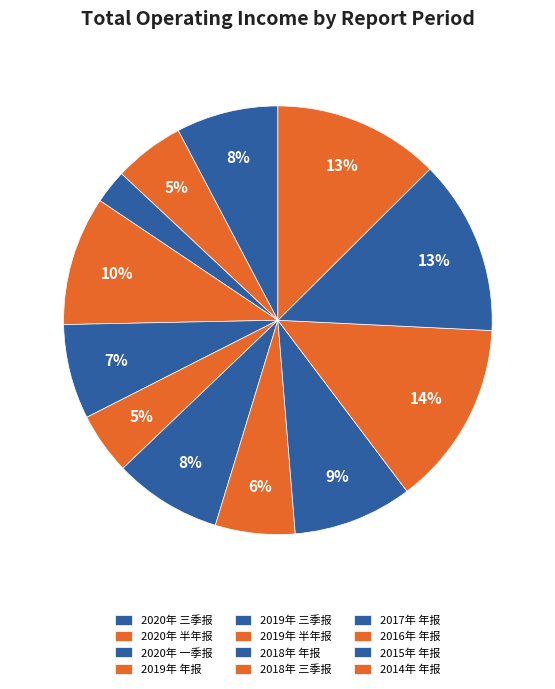

To the nearest percent, what portion does 2018年 三季报 represent?

6%